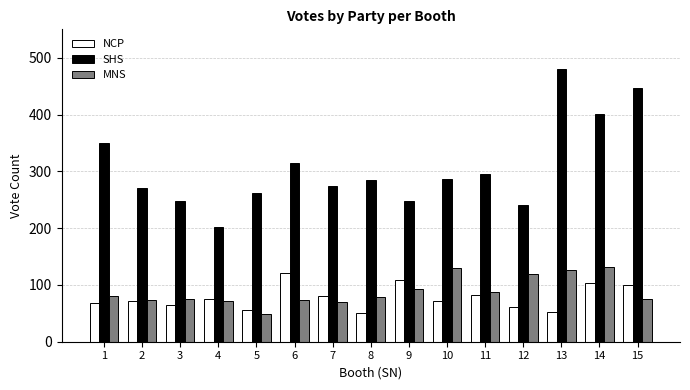

What is the sum of all SHS values?

4604